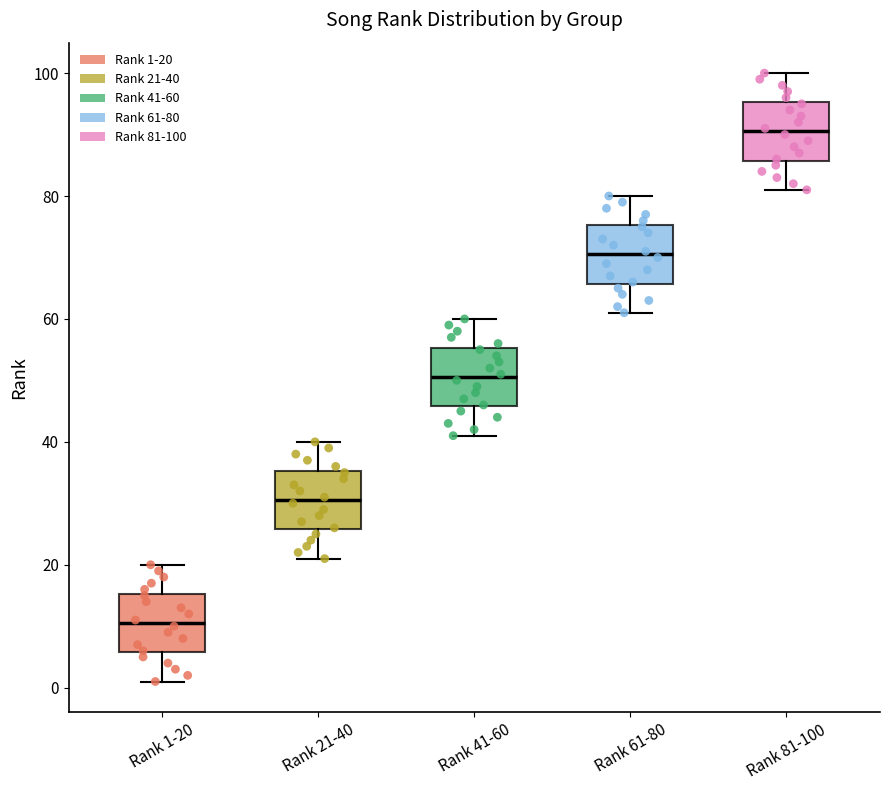

Reading left to right, transcribe this box plot: for each box, give where its median line is, the range the box spans, and where its two whiskers end, as read against the y-axis. The values are not printed on the chart, so give them approximately, as read against the axis.

Rank 1-20: median 10, box 6 to 16, whiskers 2 to 20
Rank 21-40: median 30, box 26 to 36, whiskers 22 to 40
Rank 41-60: median 50, box 46 to 56, whiskers 42 to 60
Rank 61-80: median 70, box 66 to 76, whiskers 62 to 80
Rank 81-100: median 90, box 86 to 96, whiskers 82 to 100